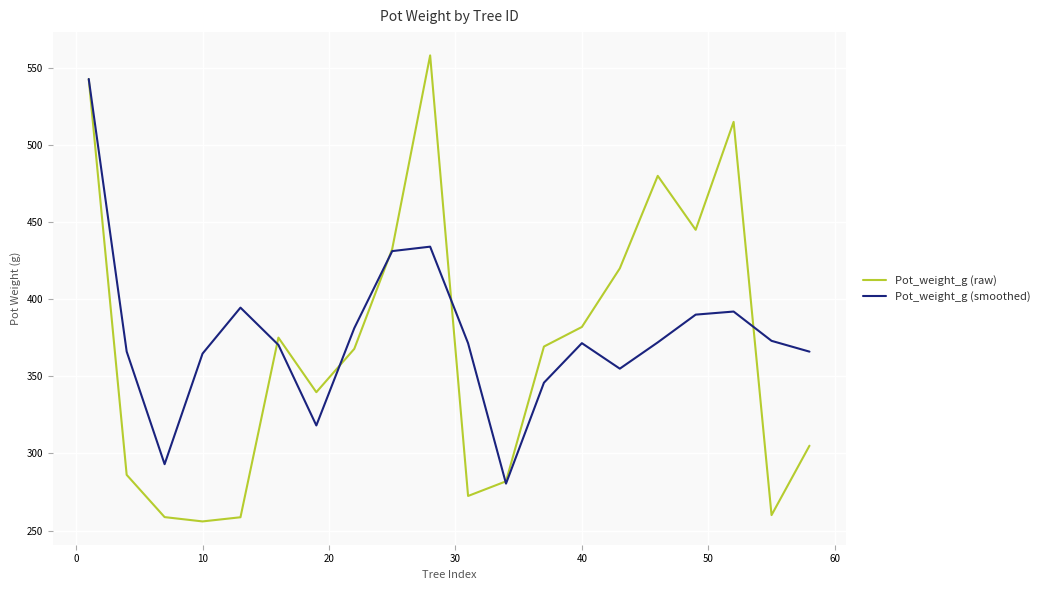

Rank the series by their maximum value, from lowest to highest.

Pot_weight_g (smoothed), Pot_weight_g (raw)